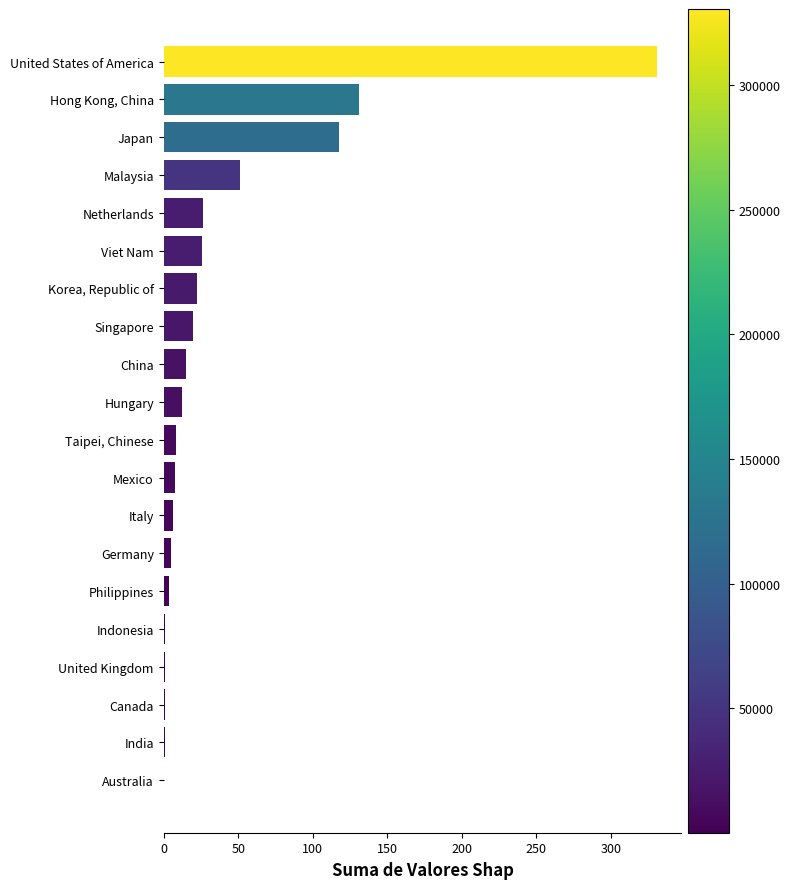

What is the ratio of the value at Malaysia to the value at Mexico?

6.4